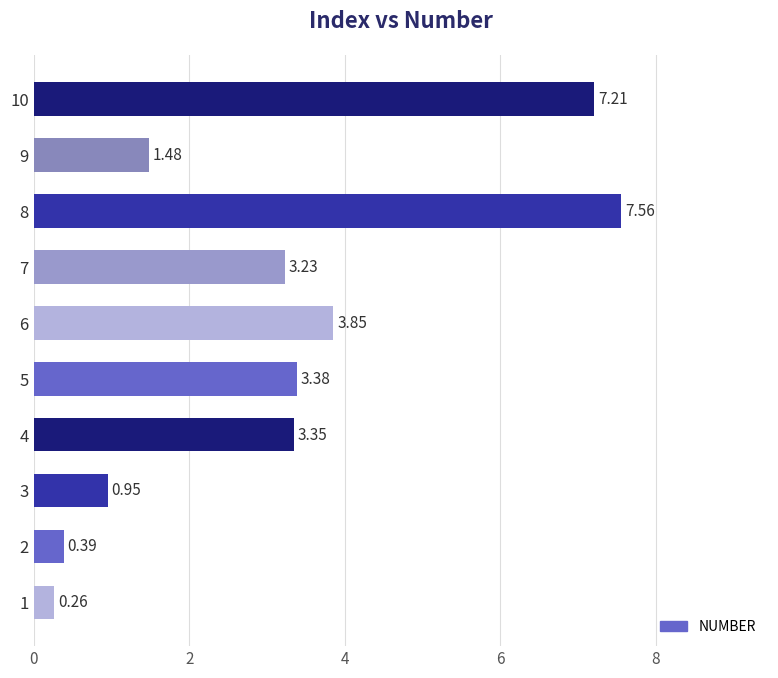

Which label corresponds to the largest value in the chart?

8